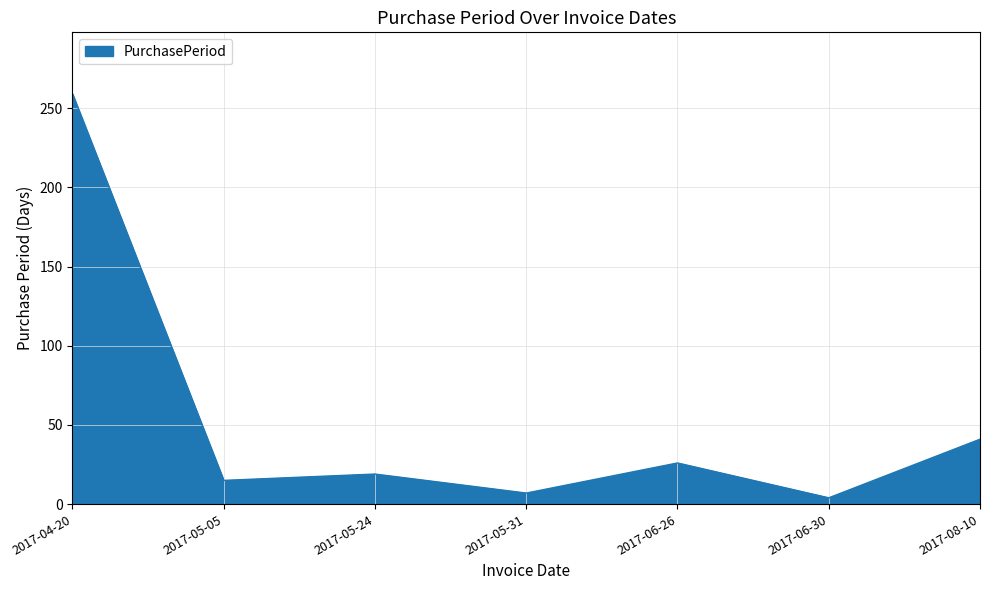

How many series are shown in this chart?

1